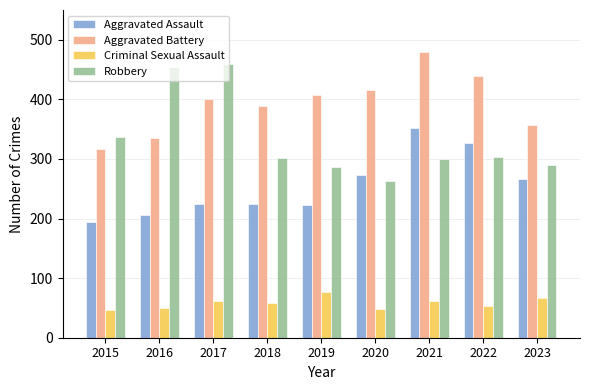

How many data points does each series have?

9